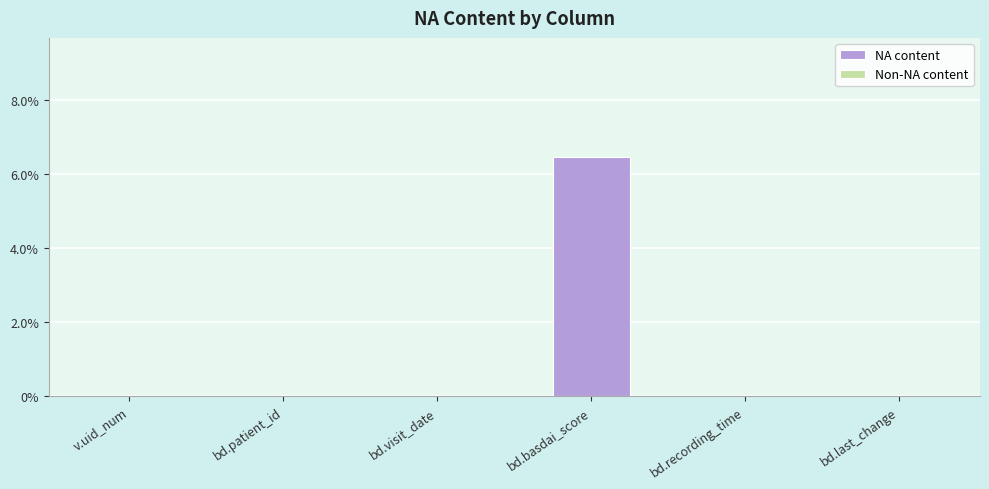

Reading left to right, transcribe all the data shown in this chart.

v.uid_num=0.0	bd.patient_id=0.0	bd.visit_date=0.0	bd.basdai_score=6.5	bd.recording_time=0.0	bd.last_change=0.0